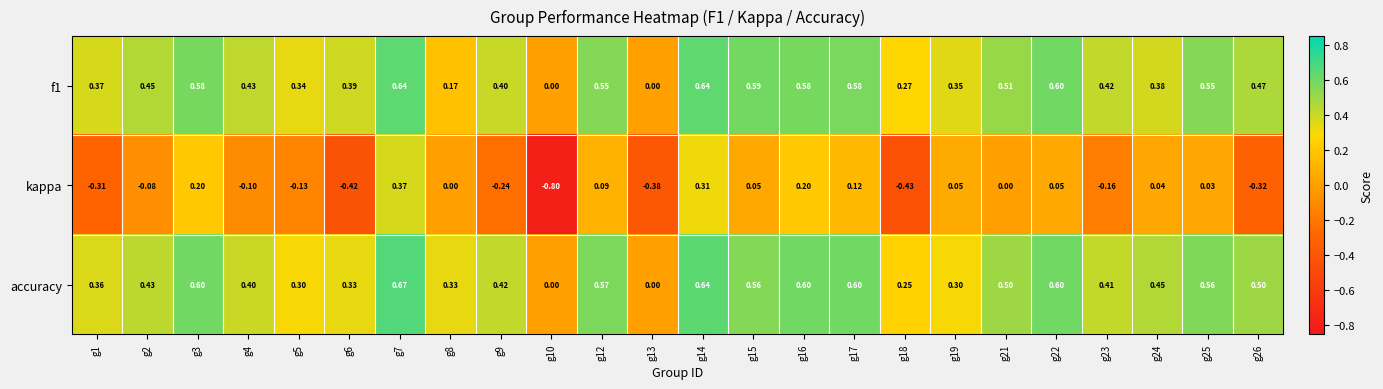

List the series in order of their peak value, highest first.

accuracy, f1, kappa